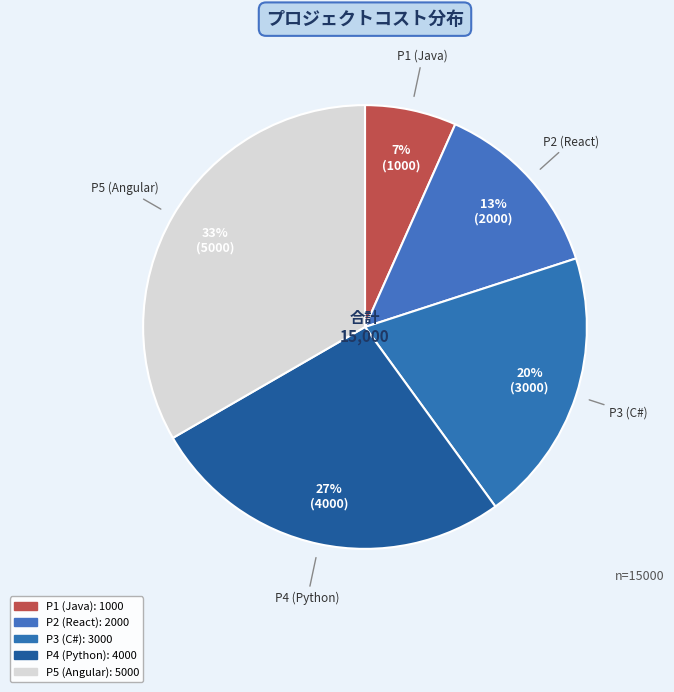

Which has a higher value, P5 (Angular) or P1 (Java)?

P5 (Angular)